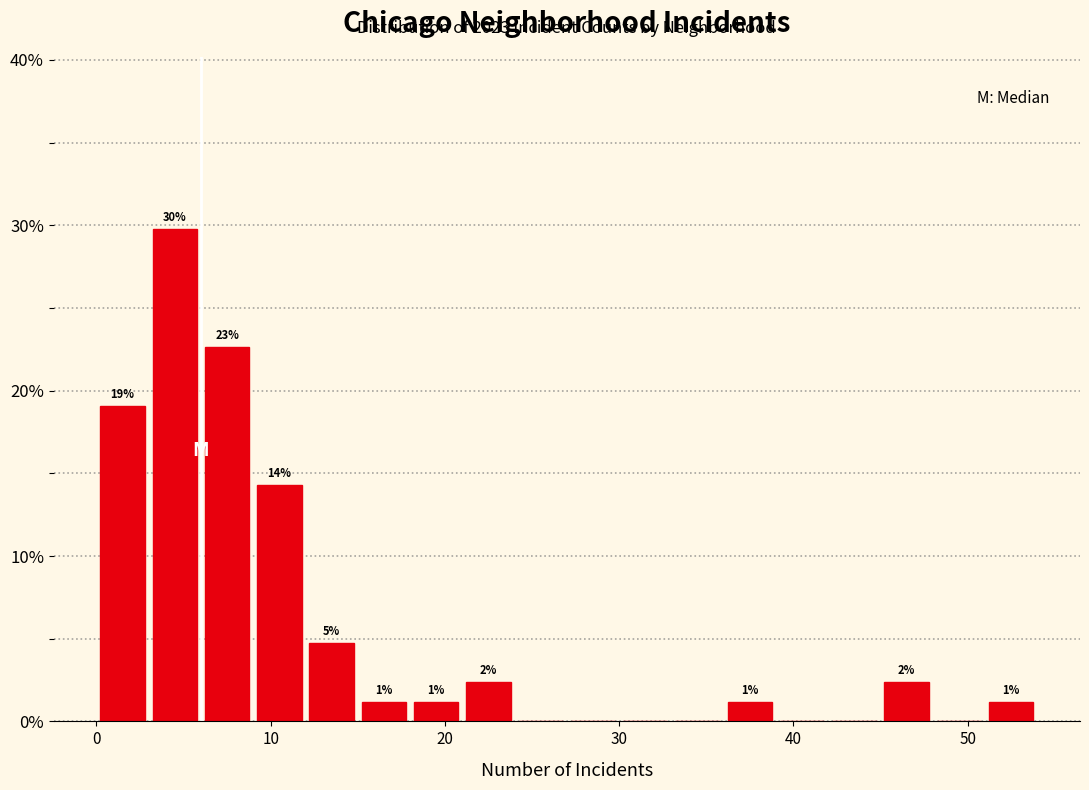

Around what value on the x-axis is the tallest bar? Give the approximate position of its centre, as read against the axis.

5